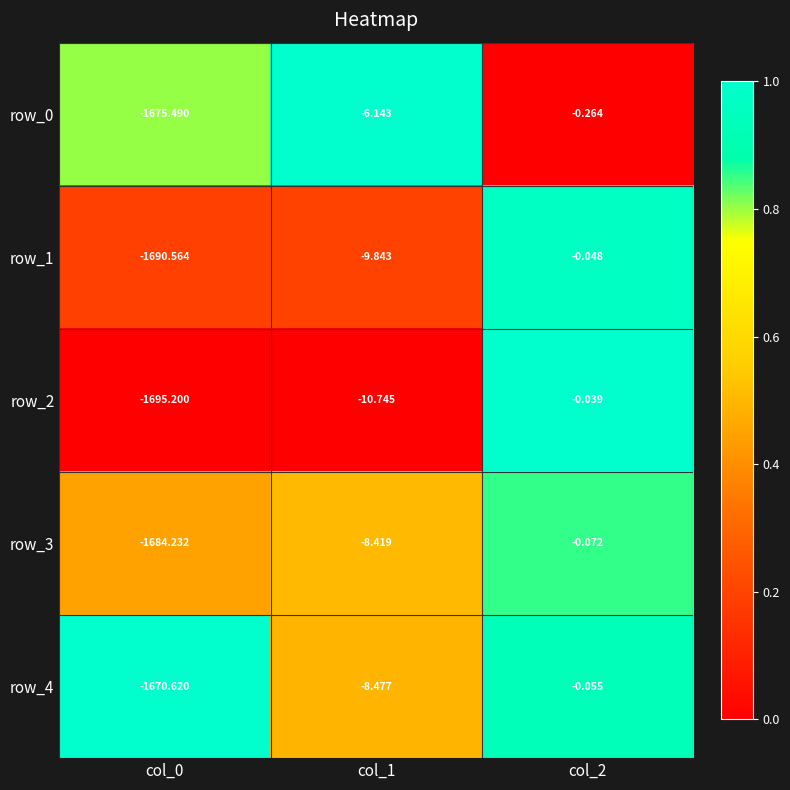

What value does the row_1 series have at col_1?

-9.8